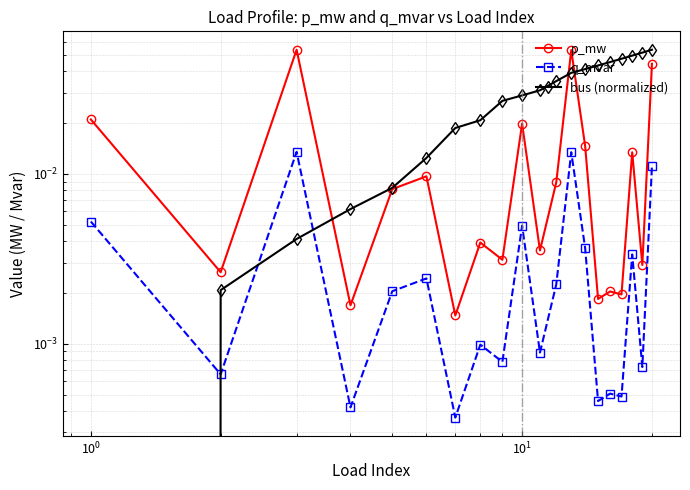

True or false: p_mw and bus (normalized) intersect in this chart.

True